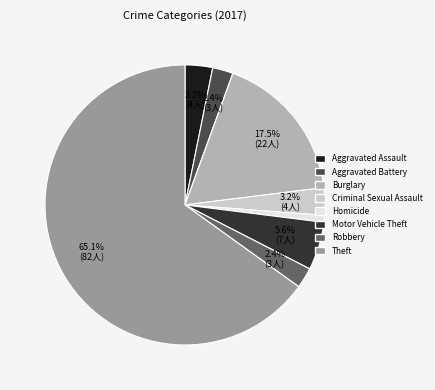

Is there a majority slice in this chart?

Yes